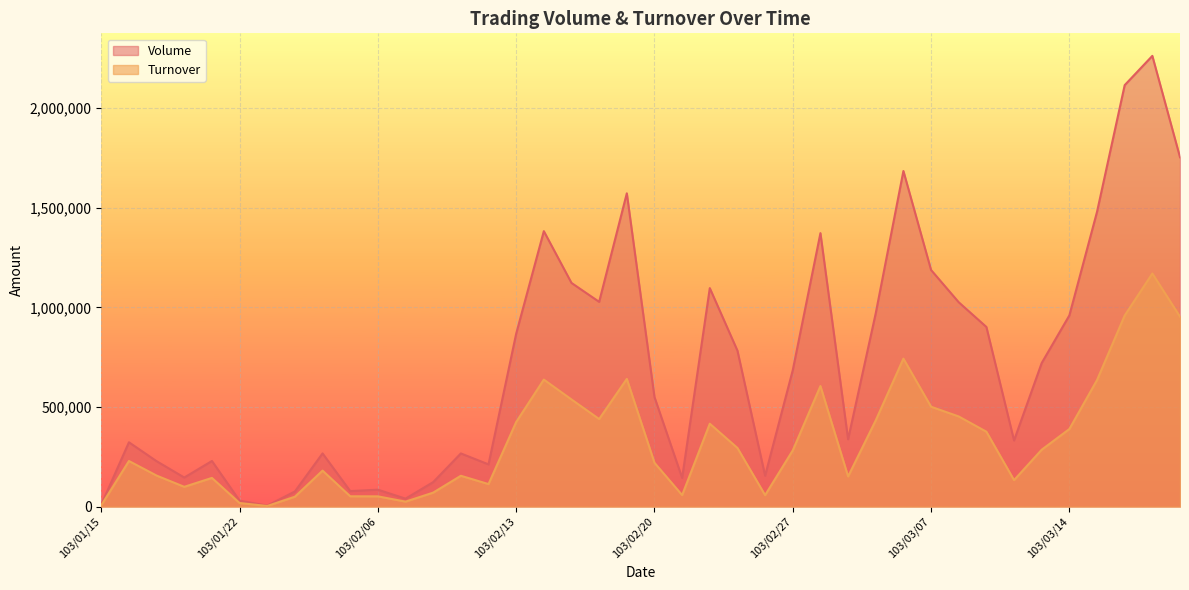

At which category is the sum across all series the highest?

103/03/19